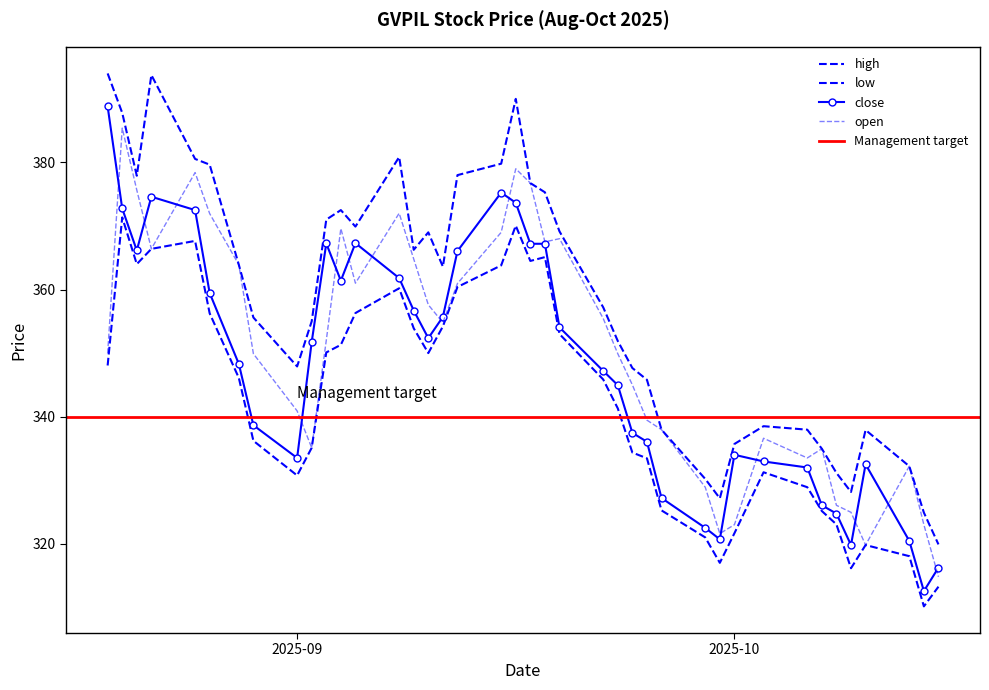

At which label is low closest to 340?

2025-09-23